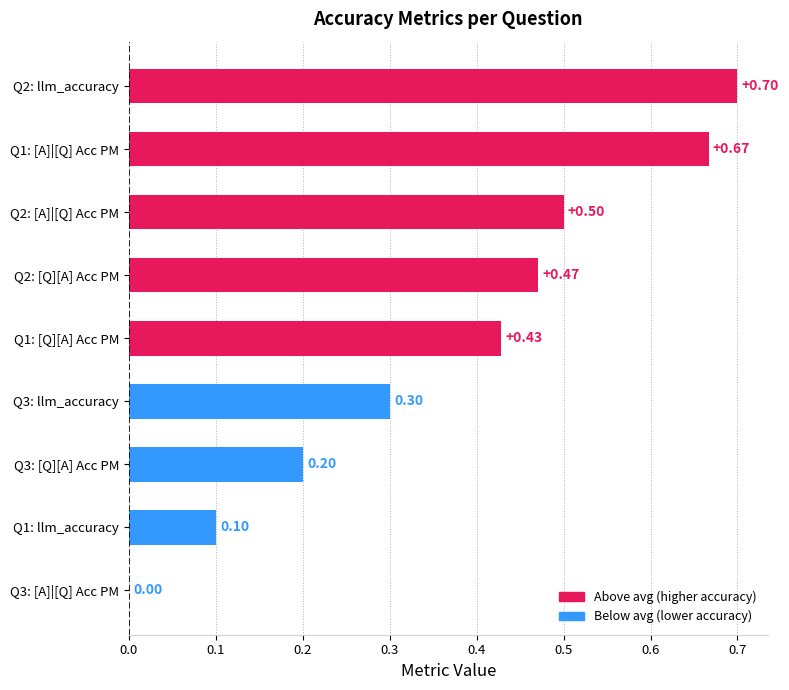

What is the sum of the values at Q2: llm_accuracy and Q2: [A]|[Q] Acc PM?

1.2